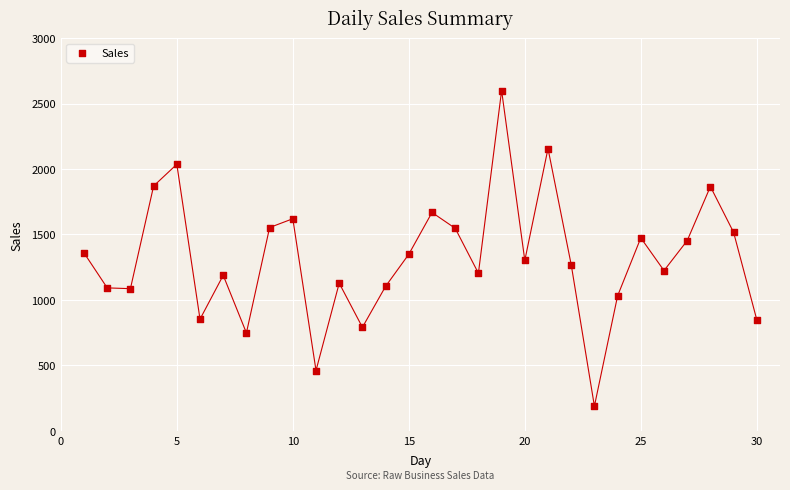

What is the range of X values (max minus min)?

29